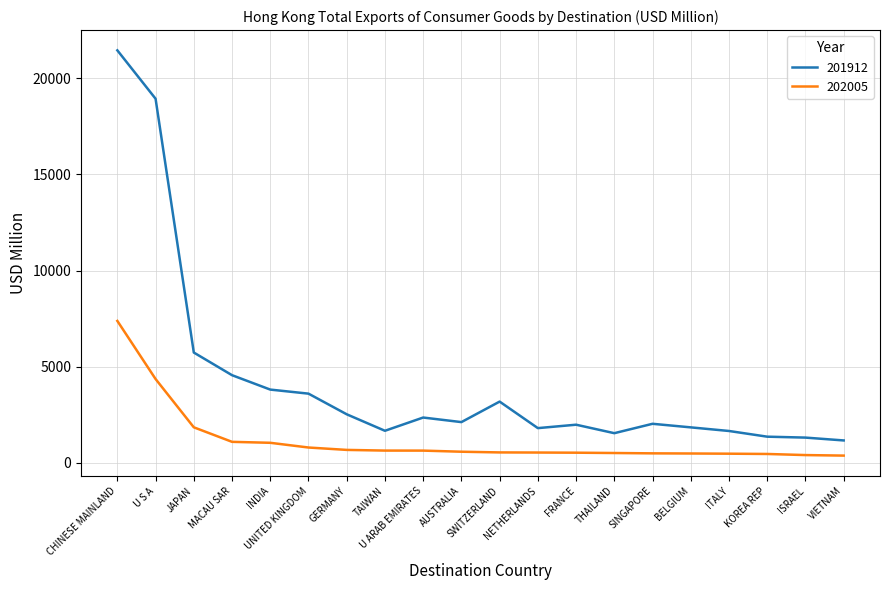

Which series has the largest total across all categories?

201912